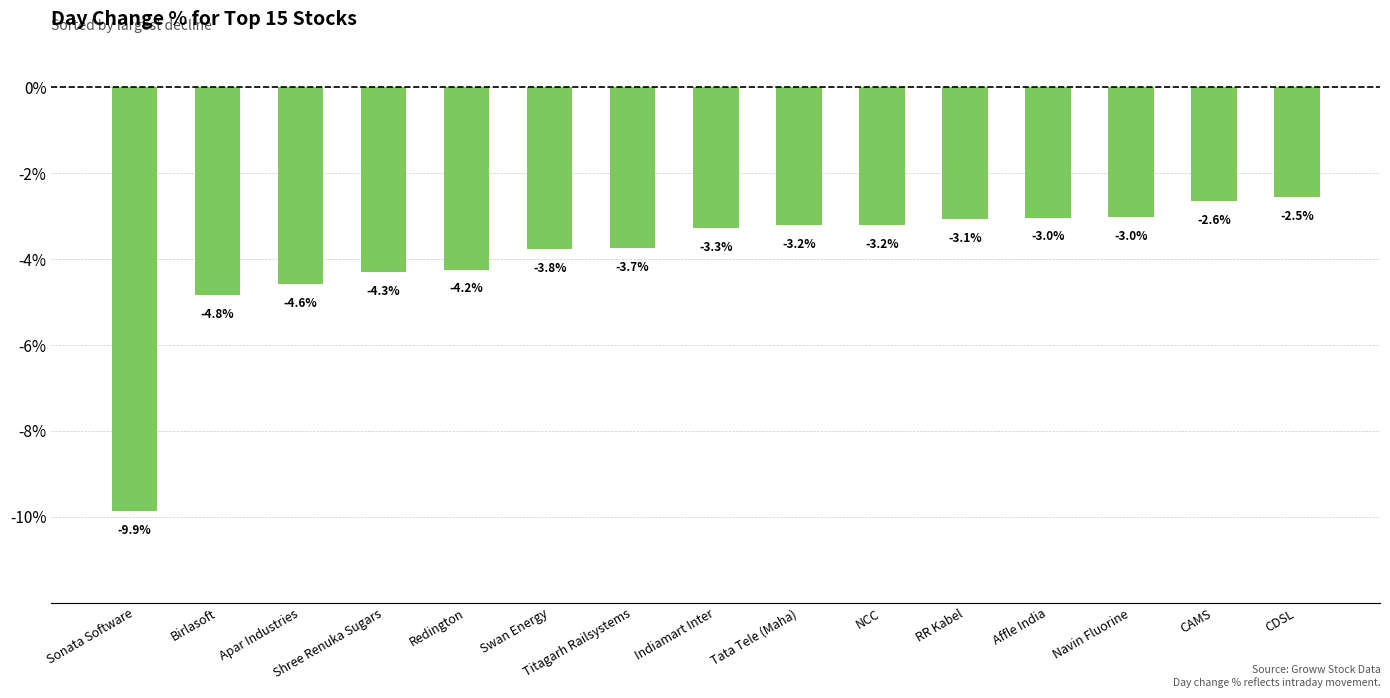

True or false: the data shows -6.7 at Swan Energy.

False